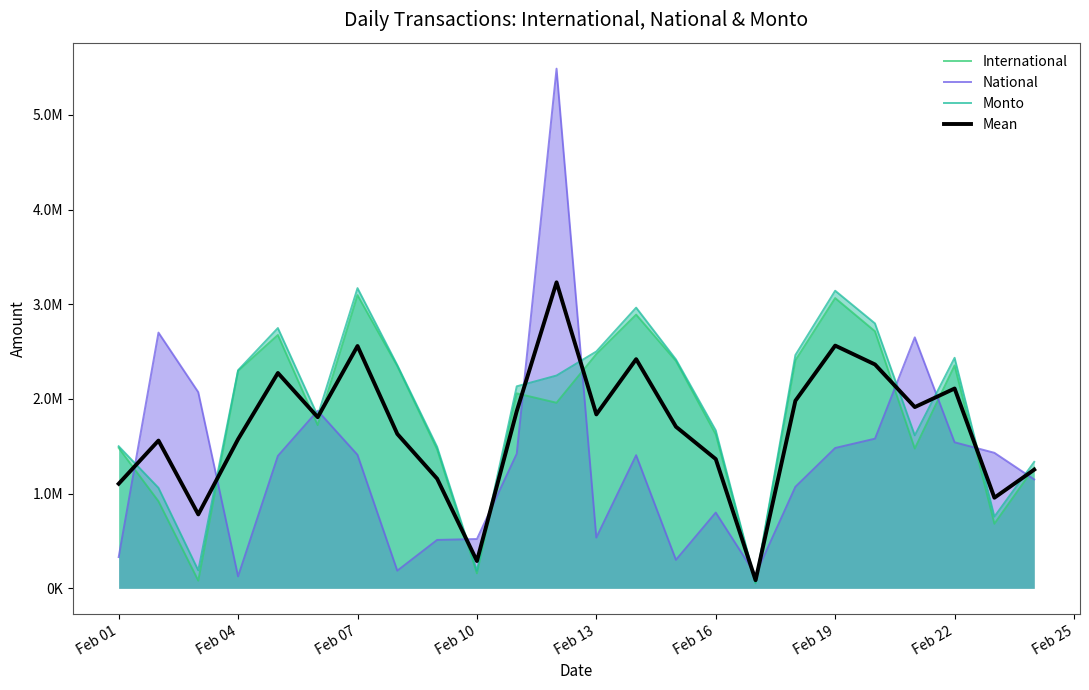

What is the difference between the maximum and minimum values in the International series?

3044212.0